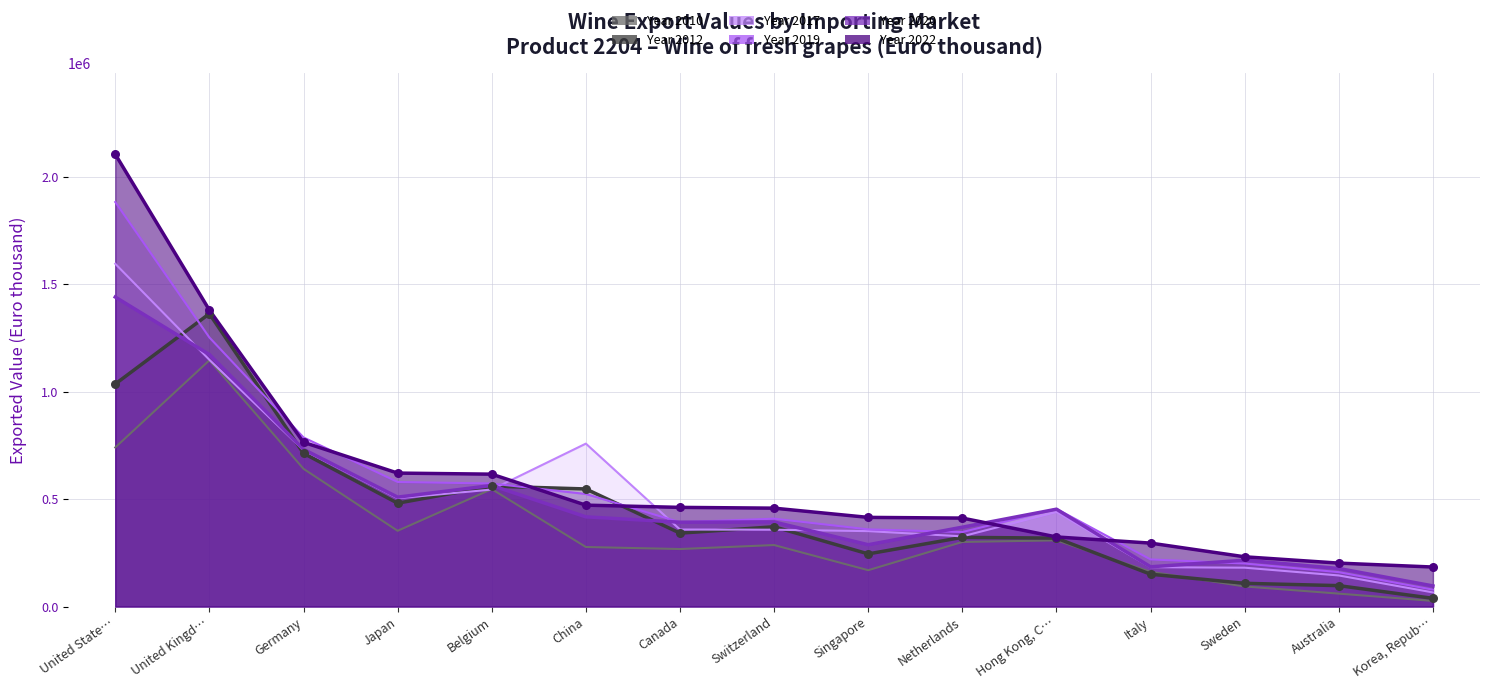

Which series has the largest total across all categories?

Exported value in 2022